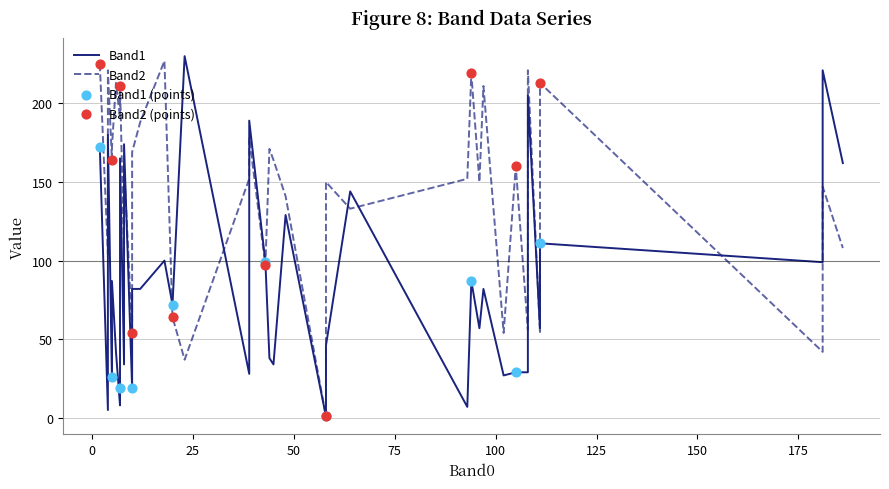

Which series has the largest Y range (max minus min)?

Band1